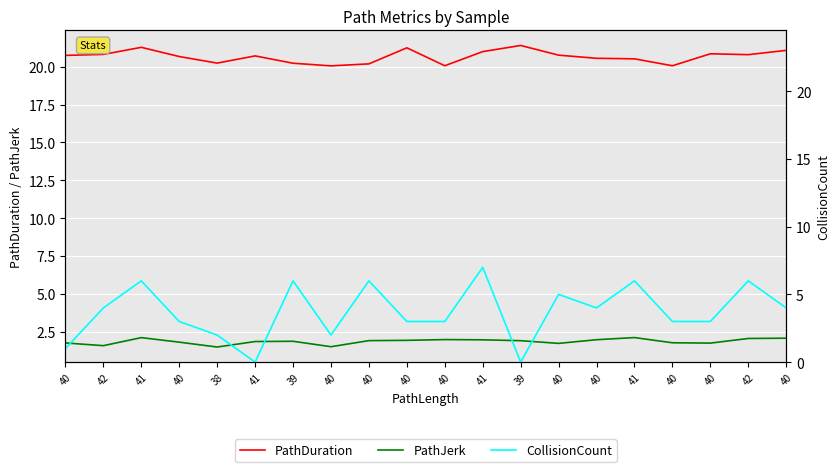

At which category does the chart reach its peak across all series?

39